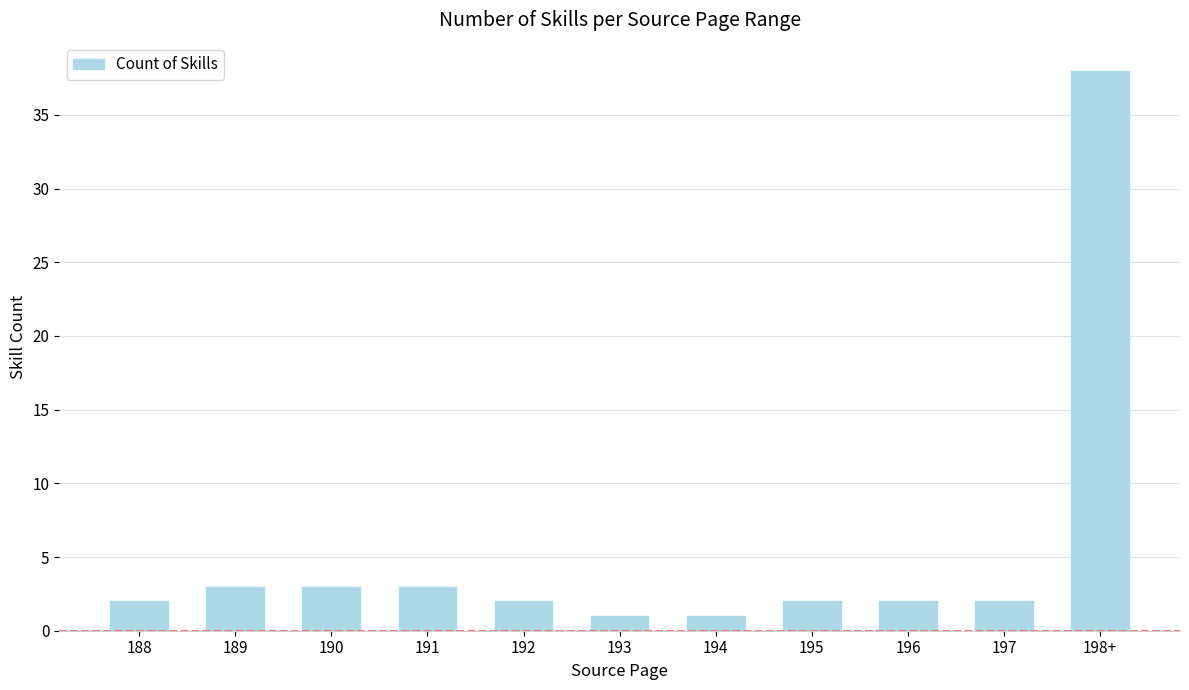

How many data points does each series have?

11